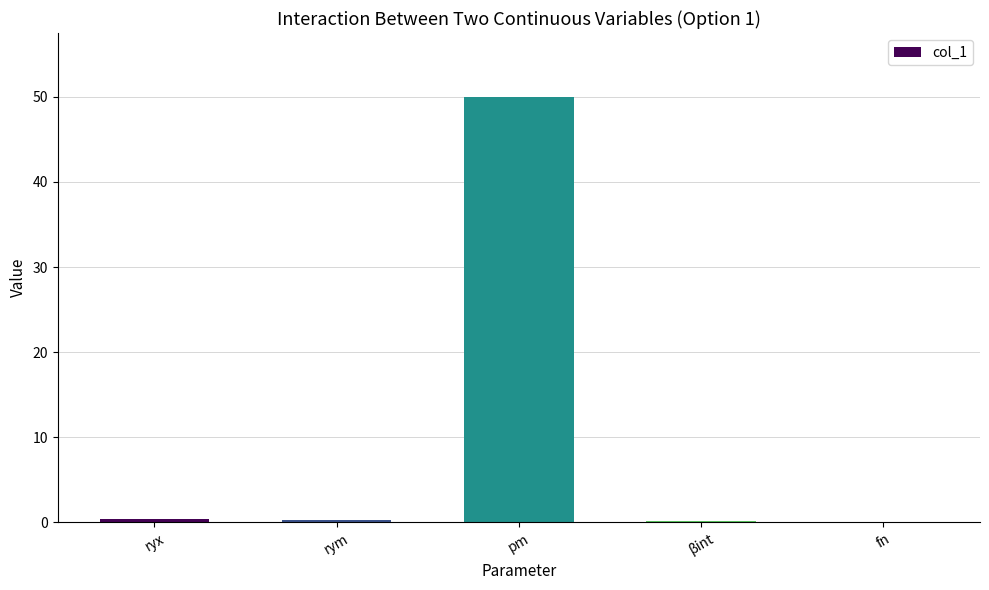

The chart shows a value of 50.0 at pm. True or false?

True